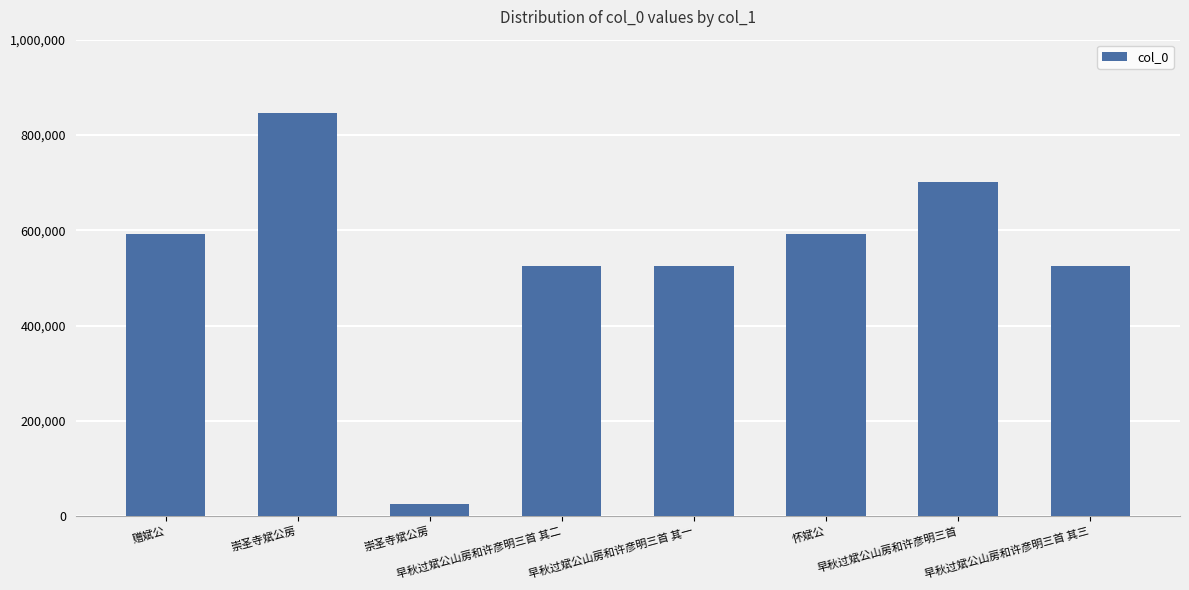

Reading left to right, what are all the values shown in this chart?

赠斌公=592692	崇圣寺斌公房=845371	崇圣寺斌公房=26083	早秋过斌公山房和许彦明三首 其二=525033	早秋过斌公山房和许彦明三首 其一=525032	怀斌公=591366	早秋过斌公山房和许彦明三首=700370	早秋过斌公山房和许彦明三首 其三=525034